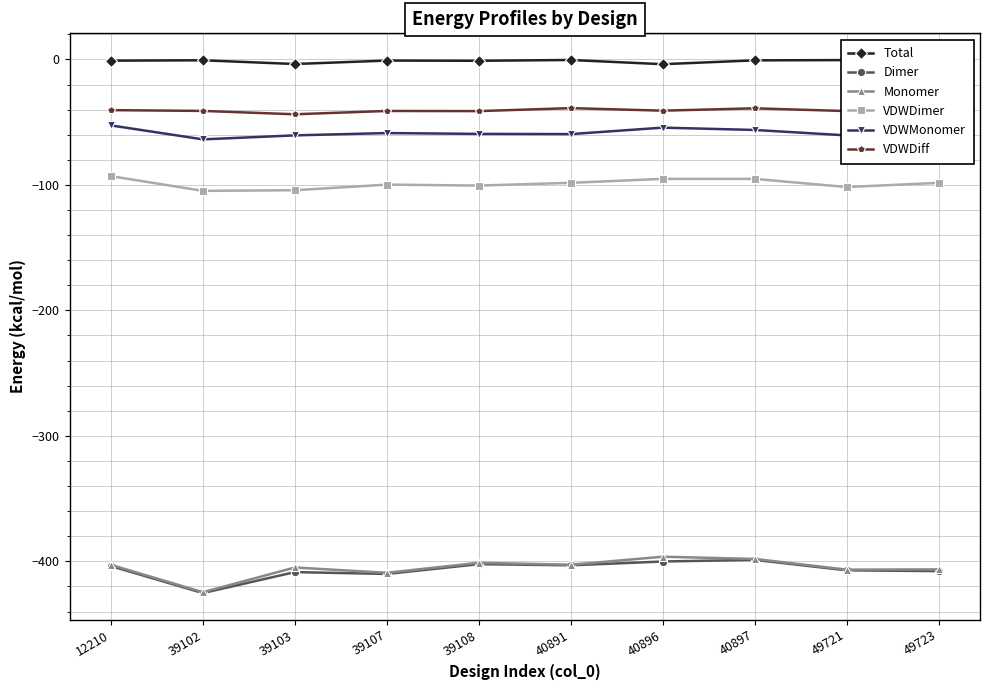

The value of Monomer at 40891 is -402.7. True or false?

True